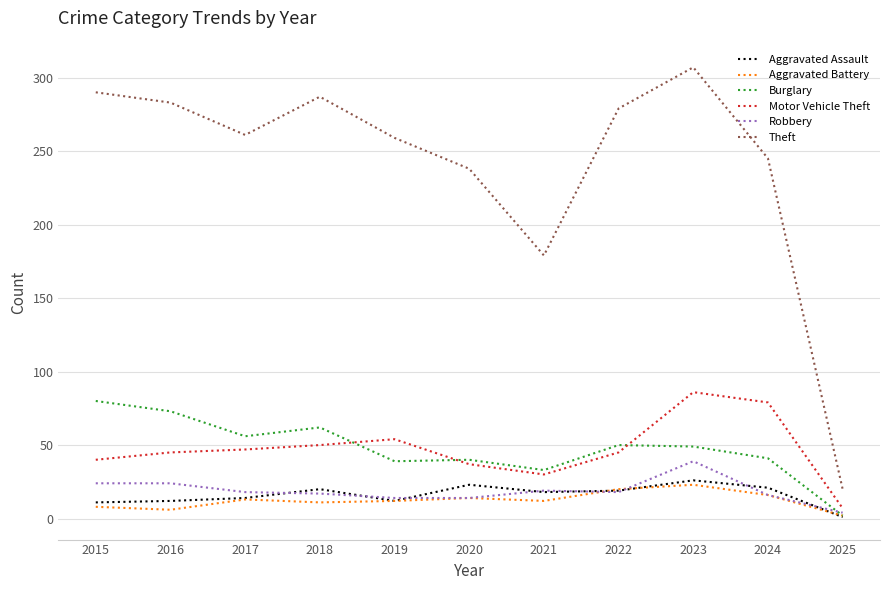

What value does the Theft series have at 2021?

179